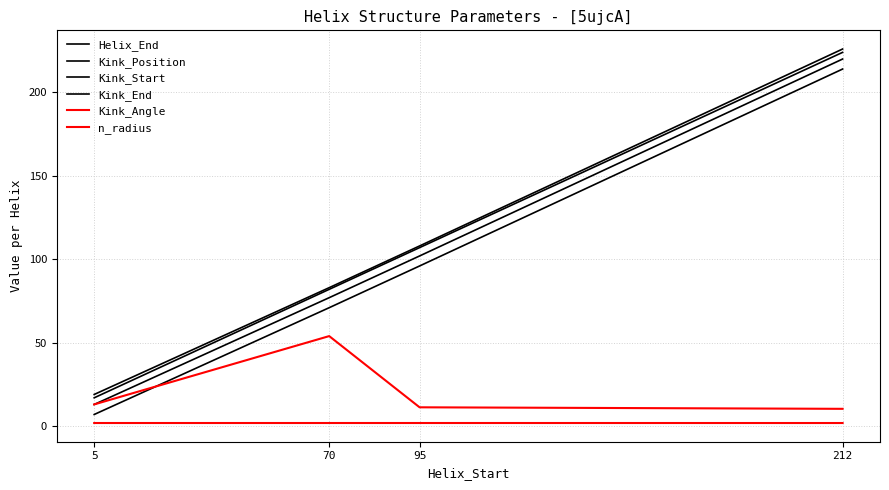

What is the total value across all series at 5?

70.9